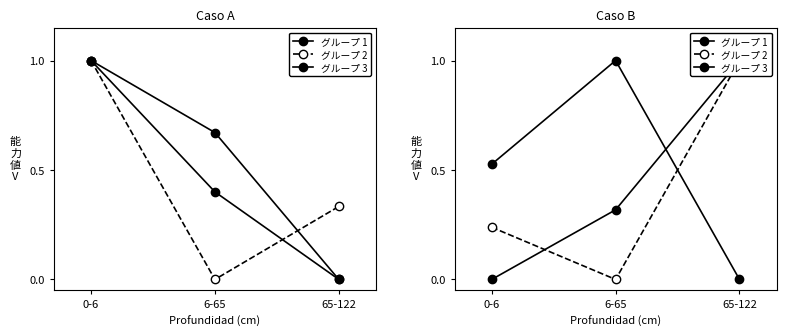

Reading left to right, transcribe all the data shown in this chart.

analitico_t: 1.0	0.7	0.0
analitico_ph_pasta: 1.0	0.0	0.3
analitico_resistencia_pasta: 1.0	0.4	0.0
analitico_base_k: 0.0	0.3	1.0
analitico_arcilla: 0.2	0.0	1.0
analitico_limo_2_50: 0.5	1.0	0.0